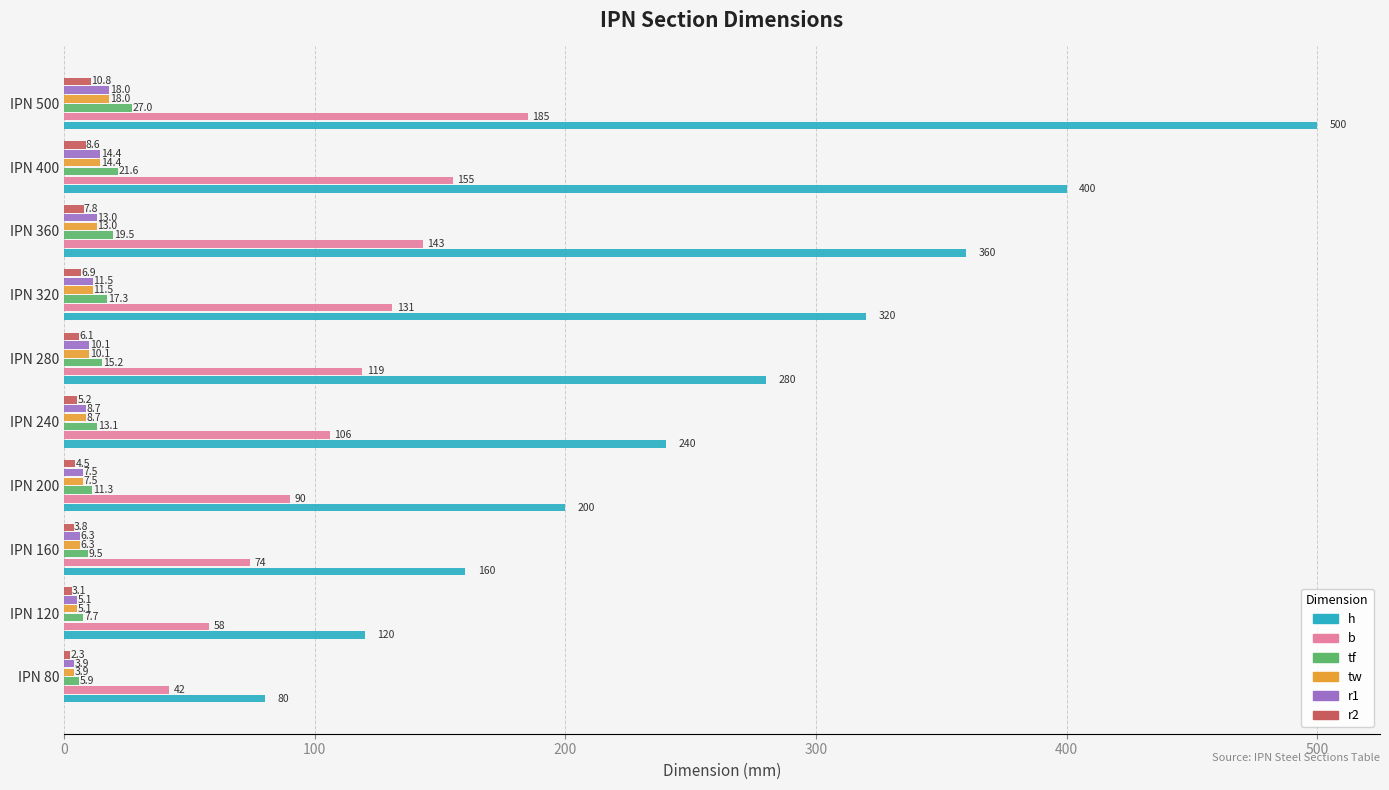

What is the difference between the second highest and minimum values in the r2 series?

6.3